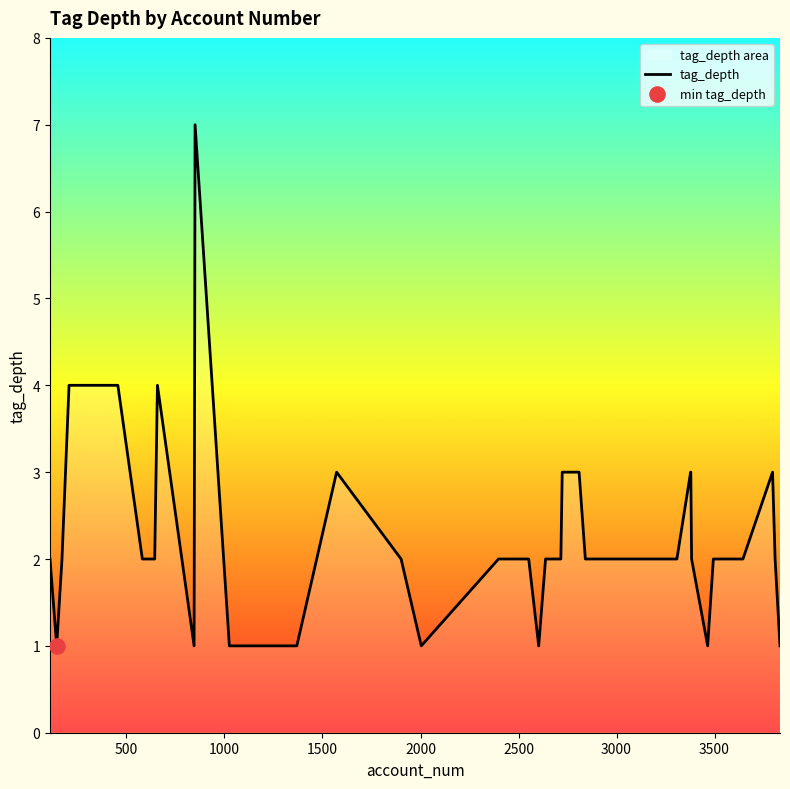

What is the greatest value displayed?

7